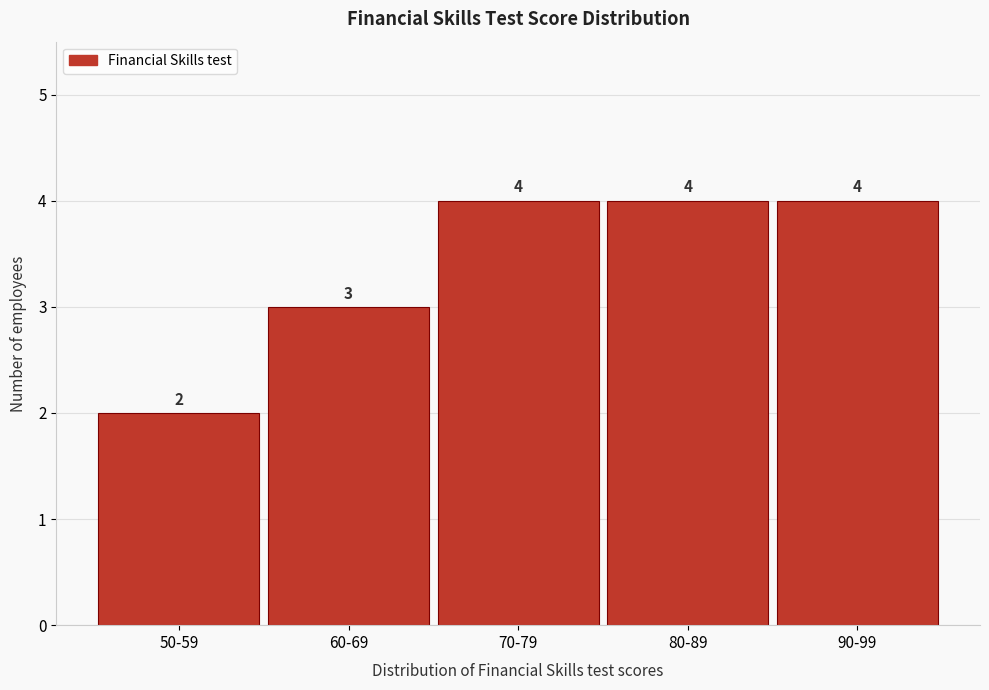

Reading left to right, extract all data points from this chart.

2	3	4	4	4